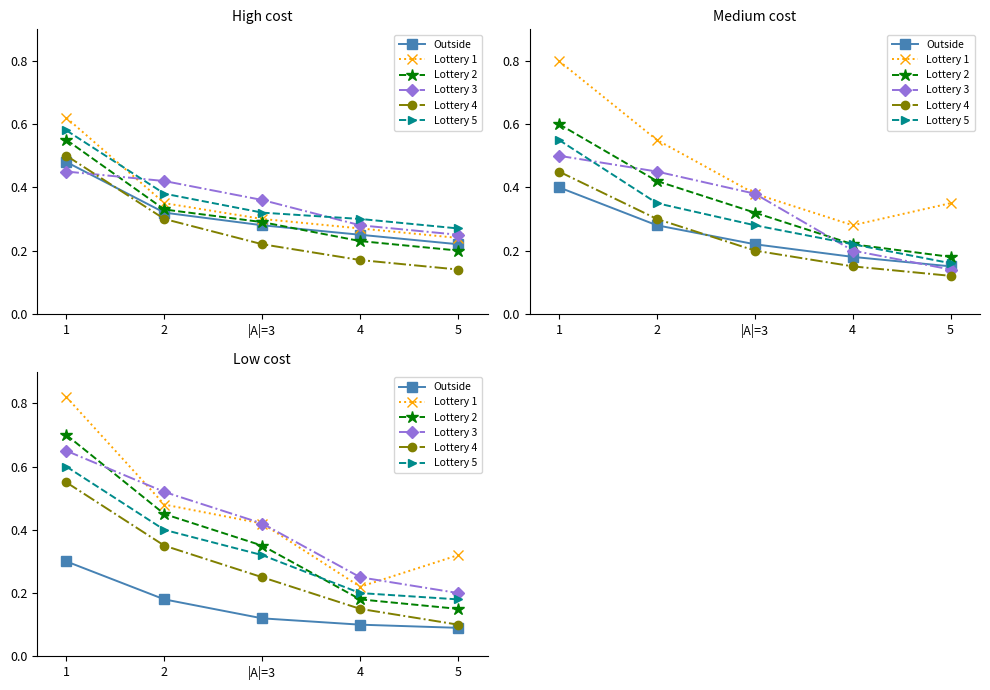

How many lines are shown in the chart?

6